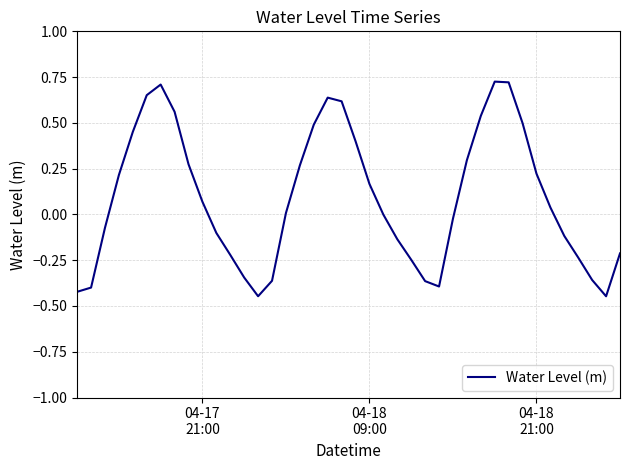

What is the difference between the maximum and minimum values?

1.2